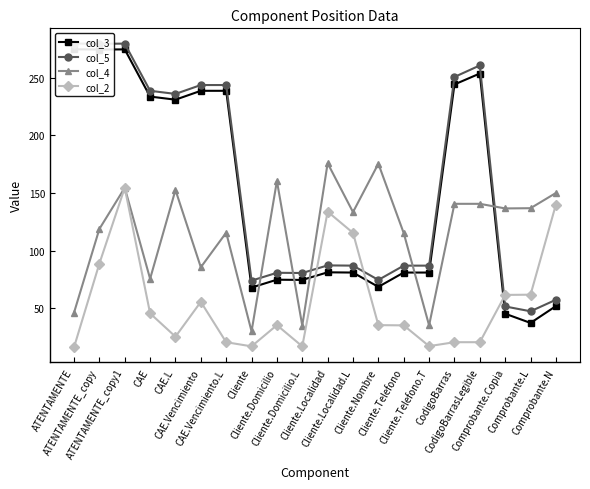

At which category does col_3 reach its first local peak?

ATENTAMENTE_copy1